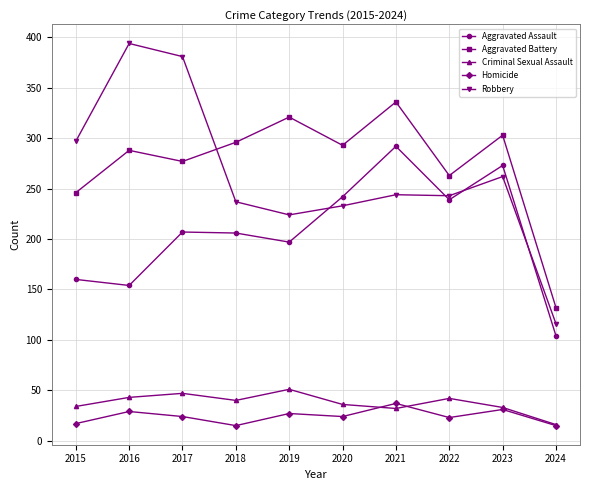

What is the total value across all series at 2018?

794